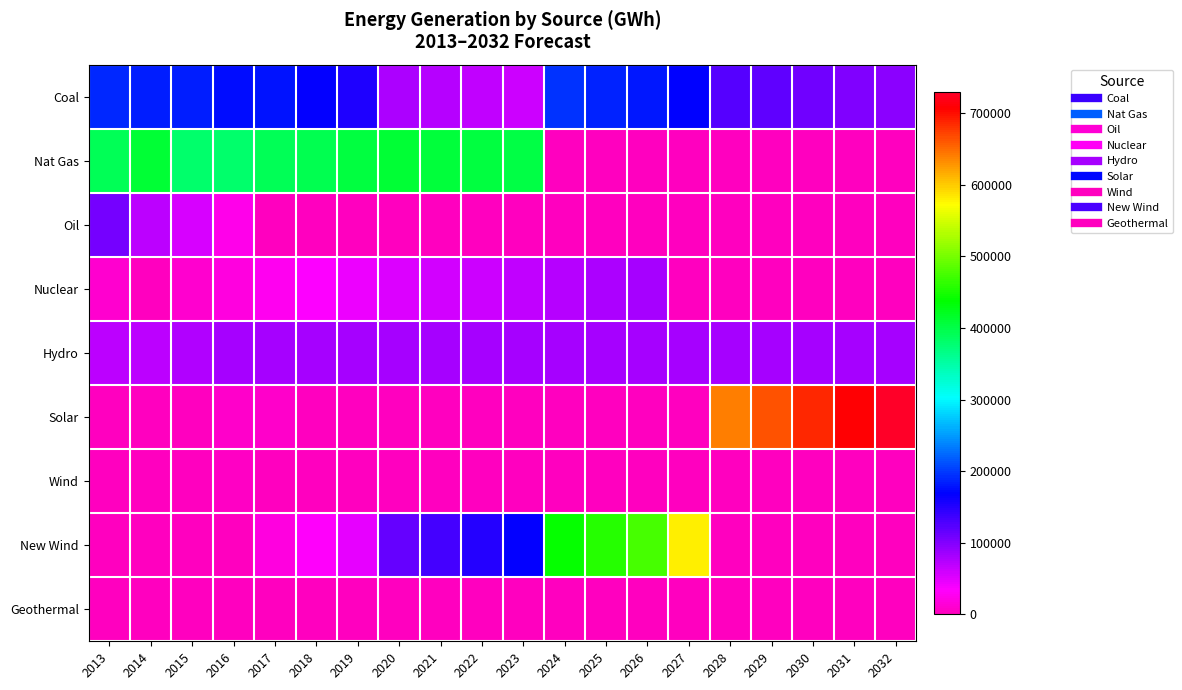

Between 2022 and 2029, which series saw the biggest shift?

Solar